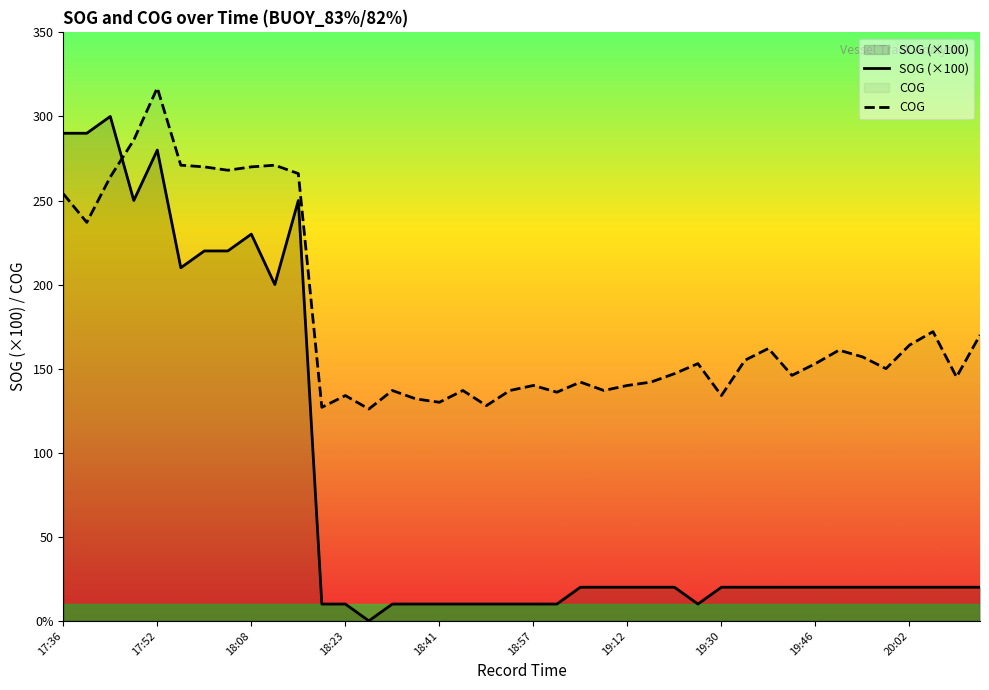

How many distinct data groups are displayed?

2